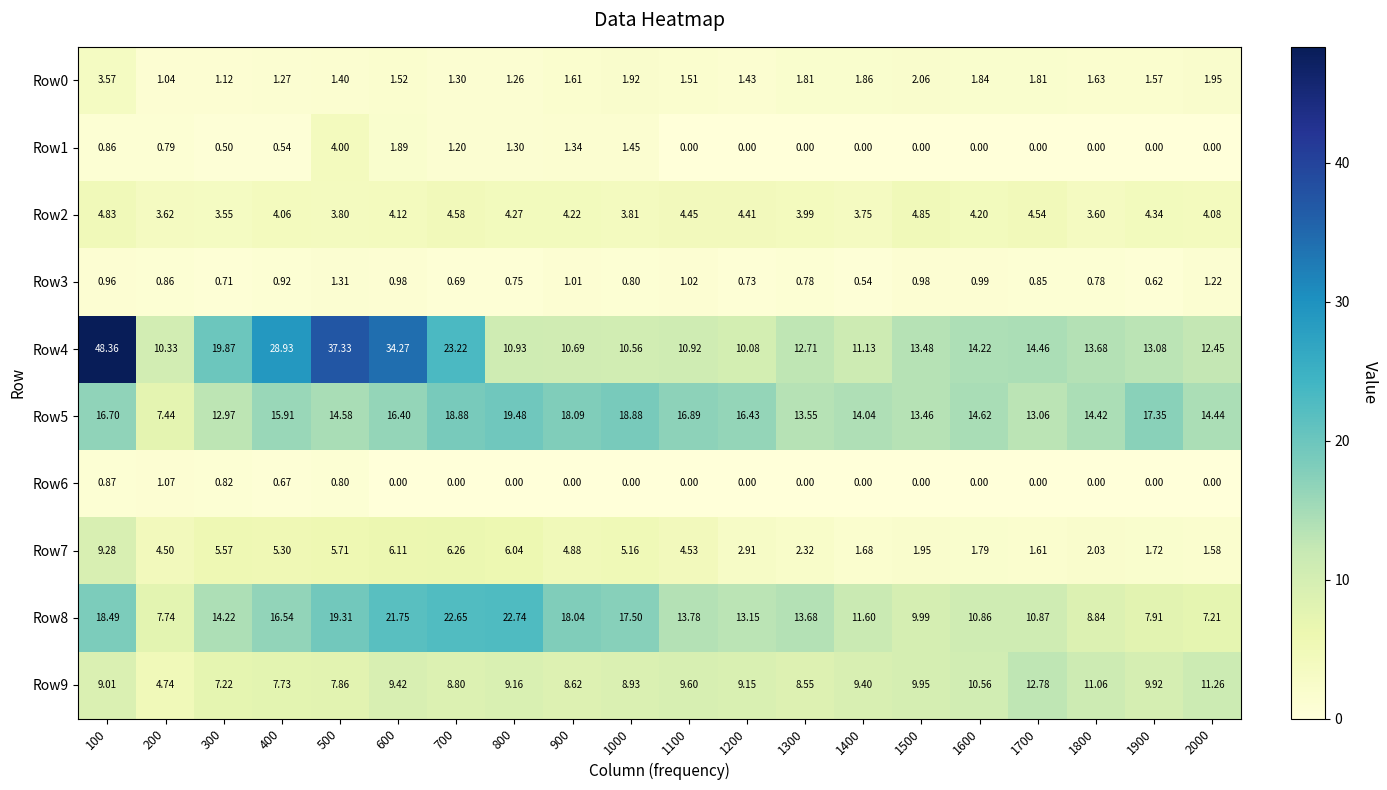

Is the value of Row5 at 400 greater than the value of Row2 at 1900?

Yes